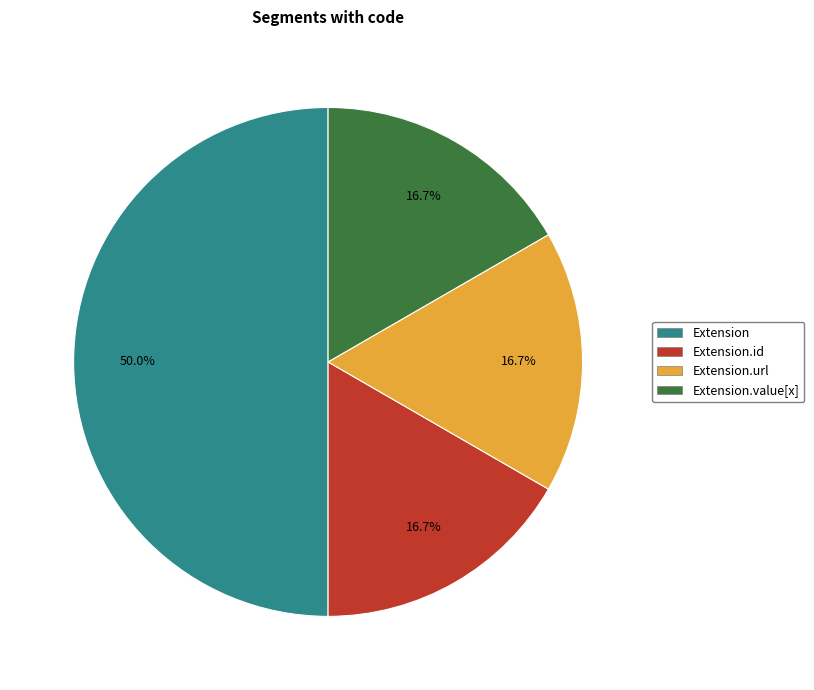

How many segments does this pie chart have?

4